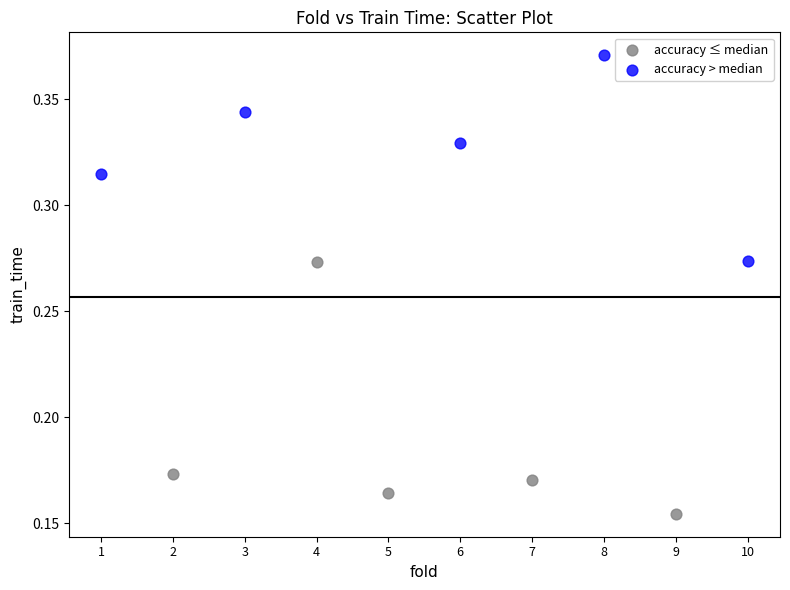

Which series contains the highest Y value?

accuracy > median